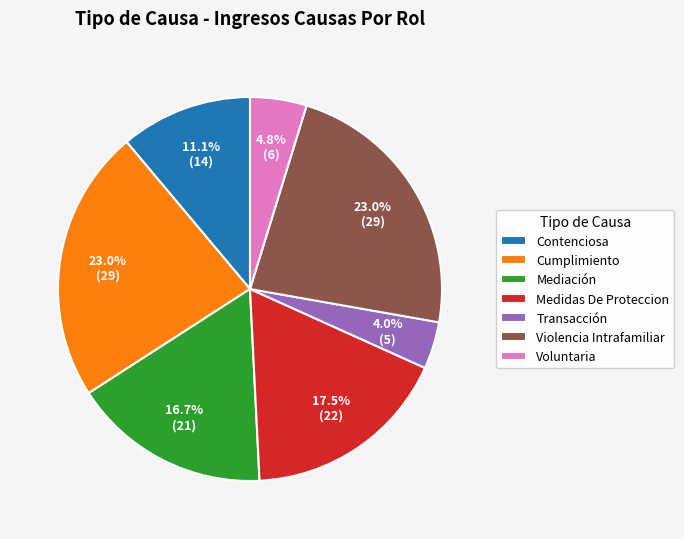

To the nearest percent, what is the difference between the largest and smallest slice percentages?

19%